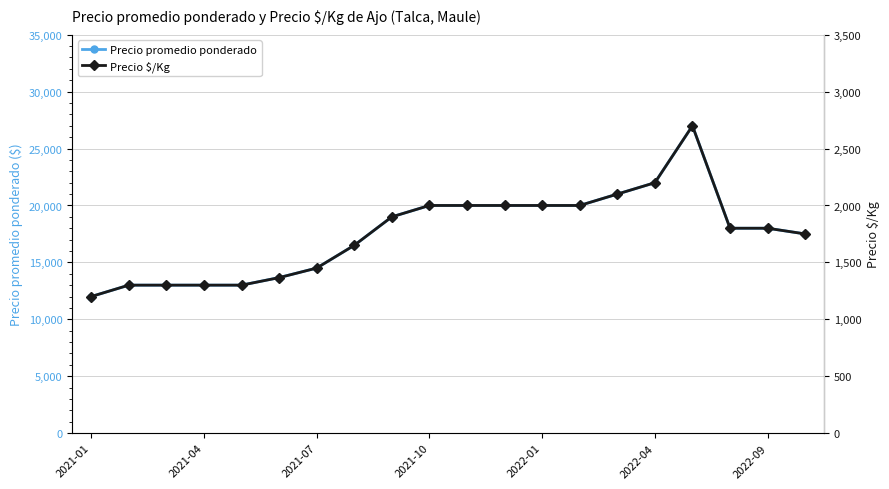

Count the number of categories in the chart.

20